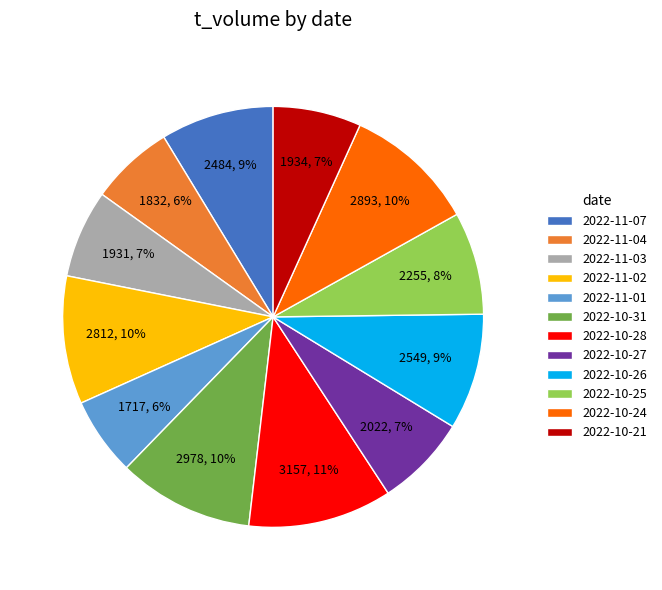

What percentage is the 2022-10-26 slice, to the nearest percent?

9%